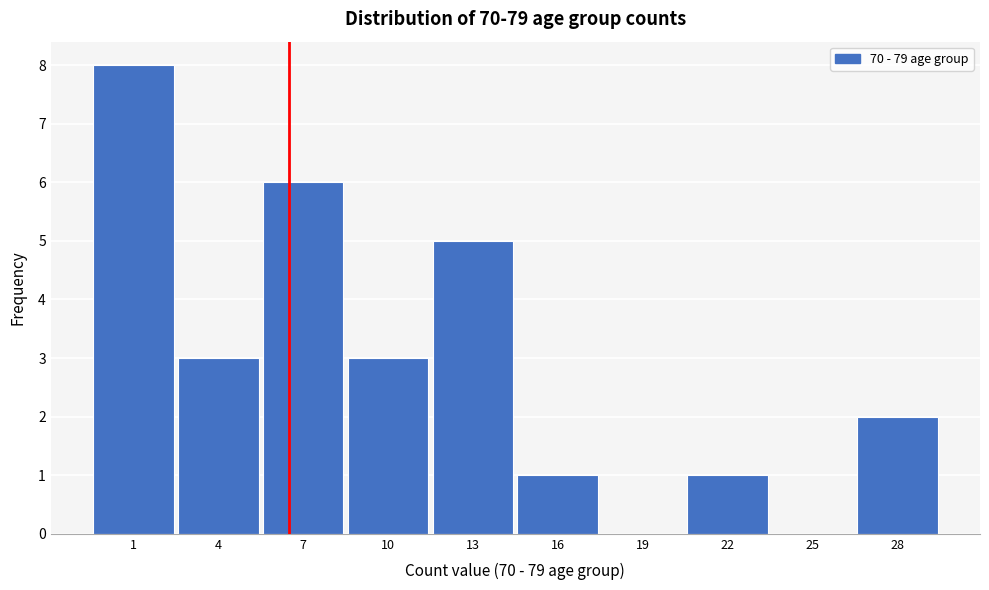

Reading right to left, transcribe all the data shown in this chart.

28=2	25=0	22=1	19=0	16=1	13=5	10=3	7=6	4=3	1=8